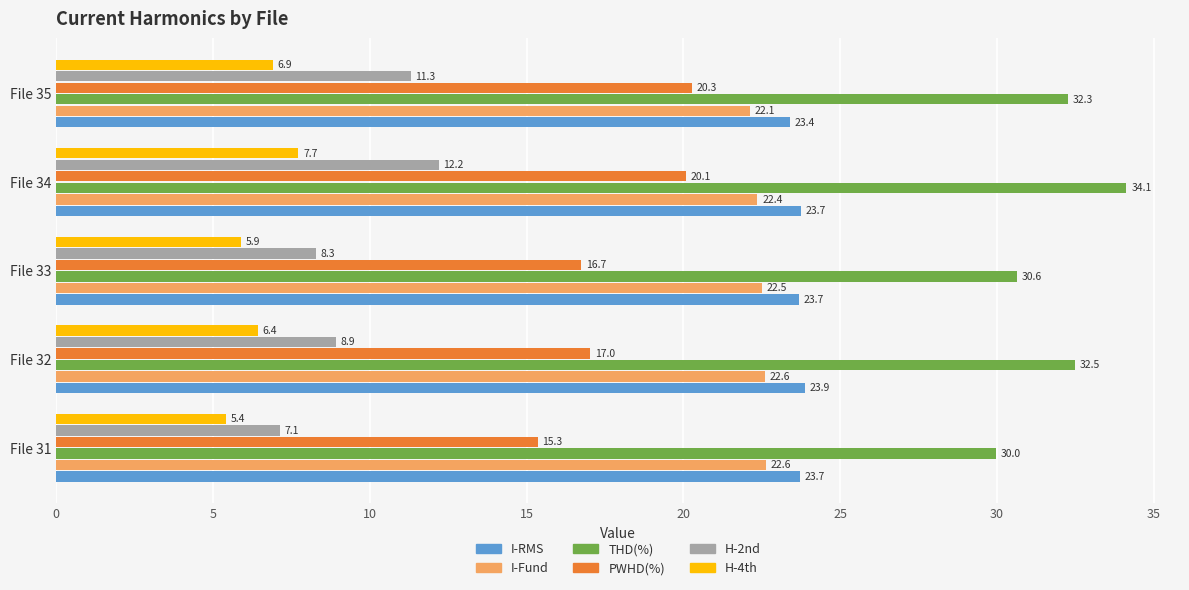

What is the maximum value shown in the chart?

34.1